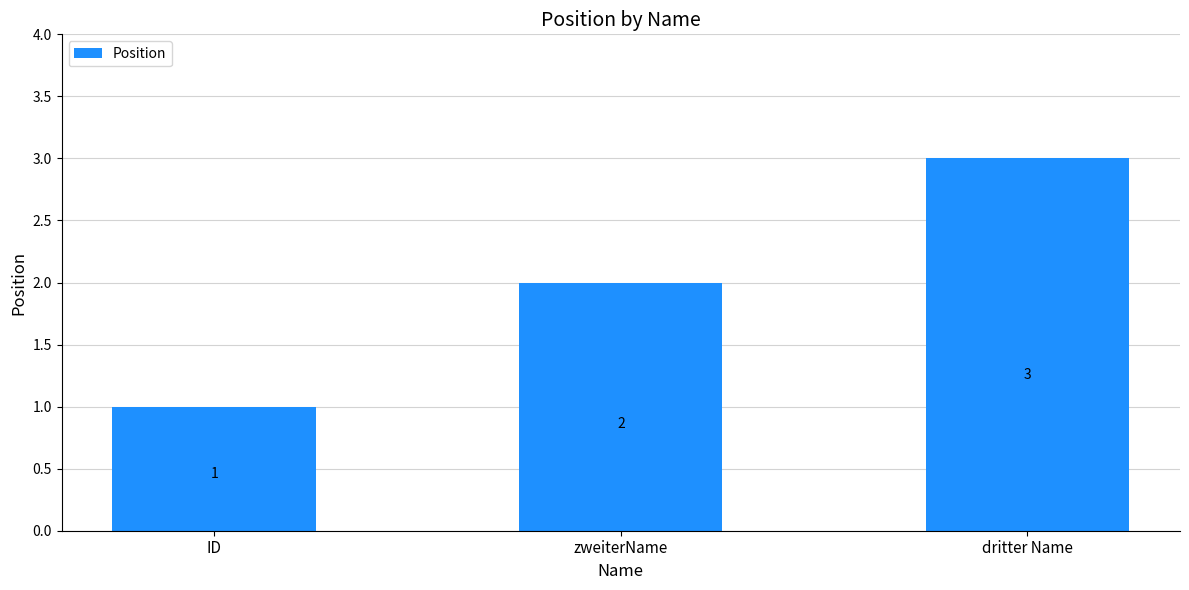

List the labels in order of value, smallest first.

ID, zweiterName, dritter Name